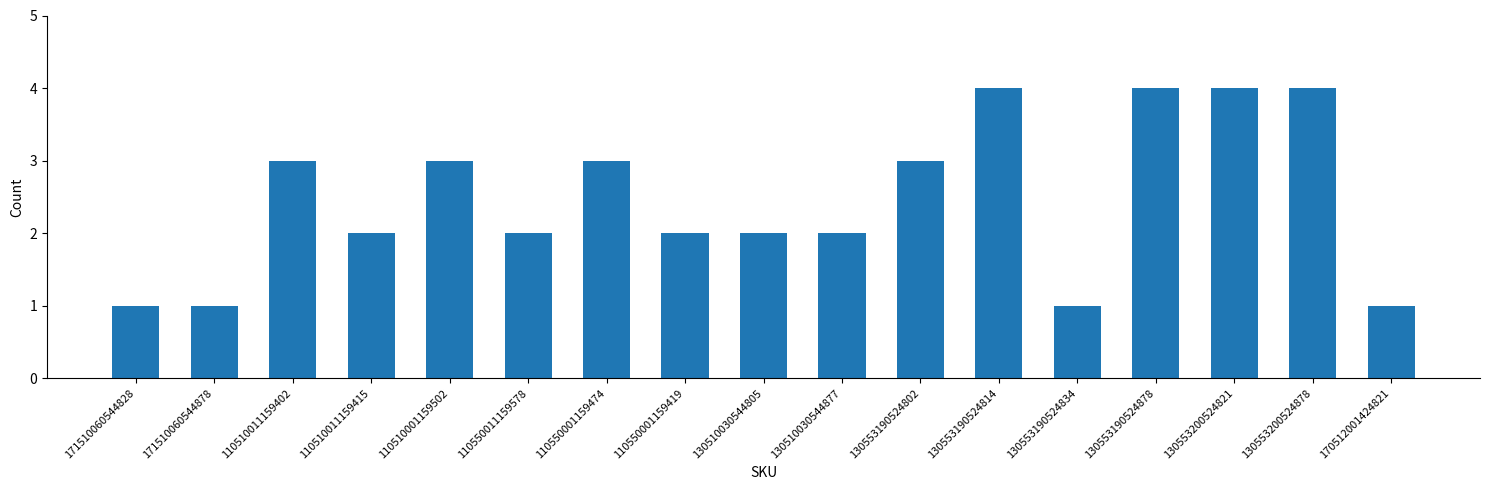

Does the chart contain stacked bars?

No